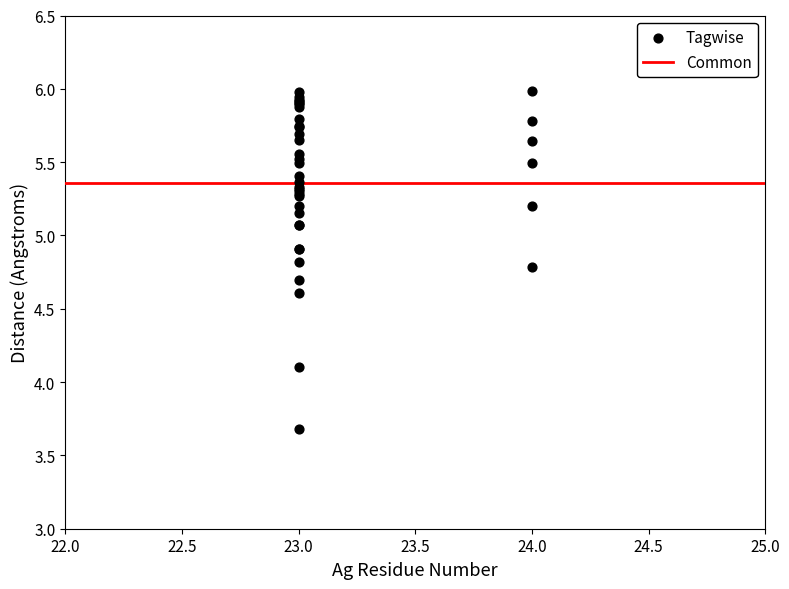

What Y value in the scatter plot is closest to 4?

4.1